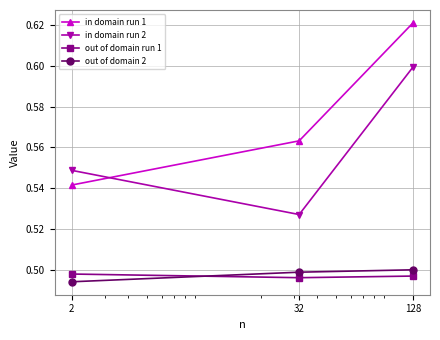

Which series has the largest total across all categories?

in domain run 1